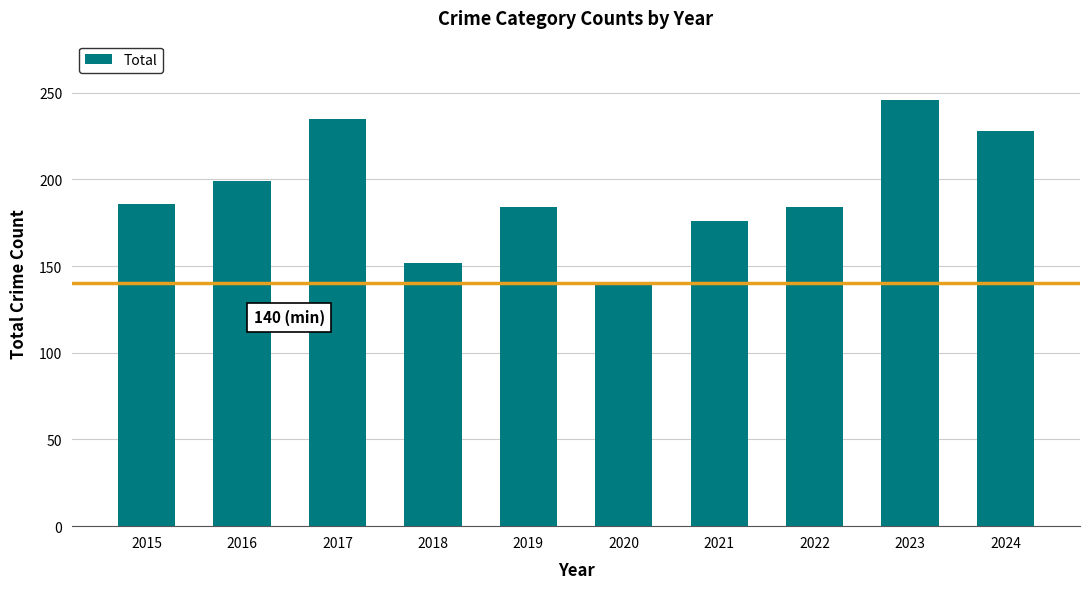

What is the value of the 9th bar from the left?

246